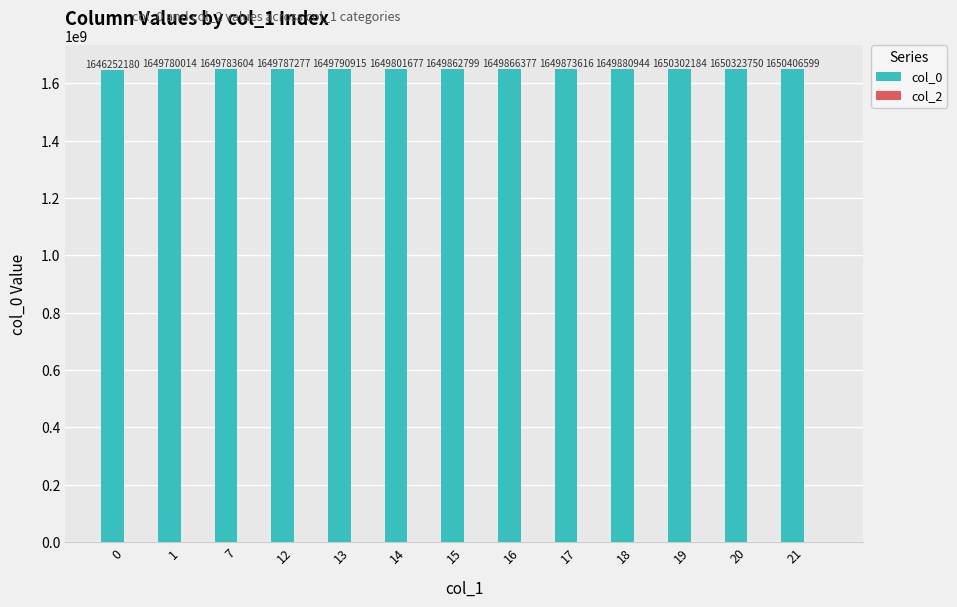

Which has a higher value, 16 or 15?

16